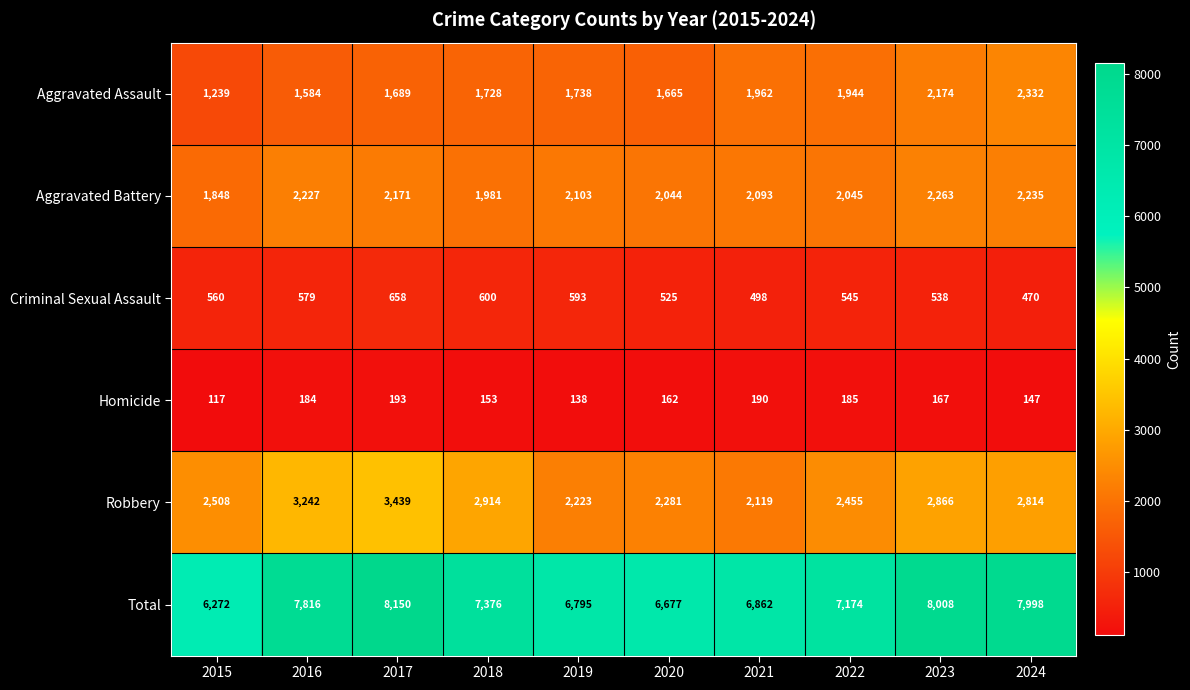

List the series in order of their peak value, highest first.

Total, Robbery, Aggravated Assault, Aggravated Battery, Criminal Sexual Assault, Homicide